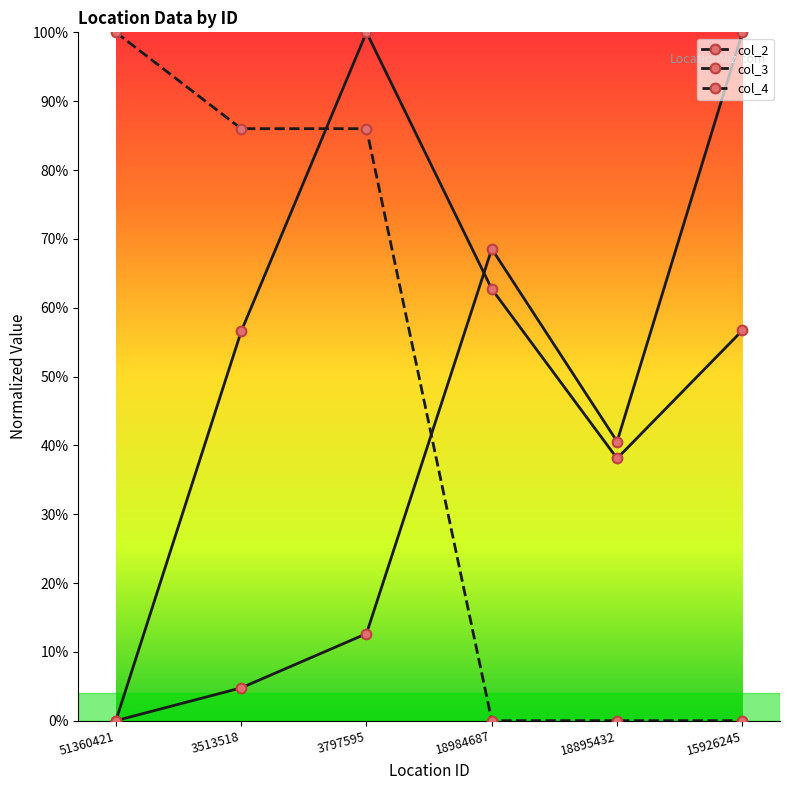

Does the chart have visible grid lines?

No